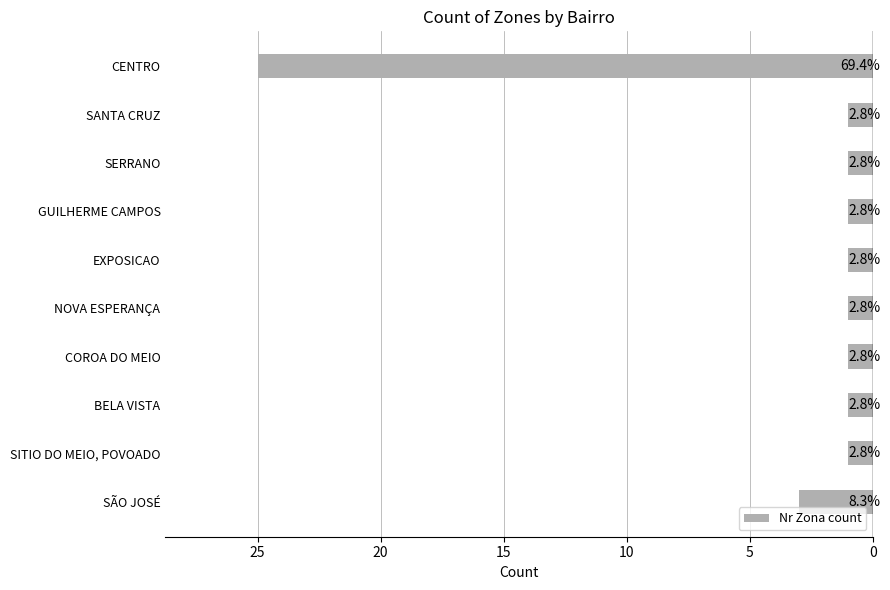

Are the bars horizontal?

Yes